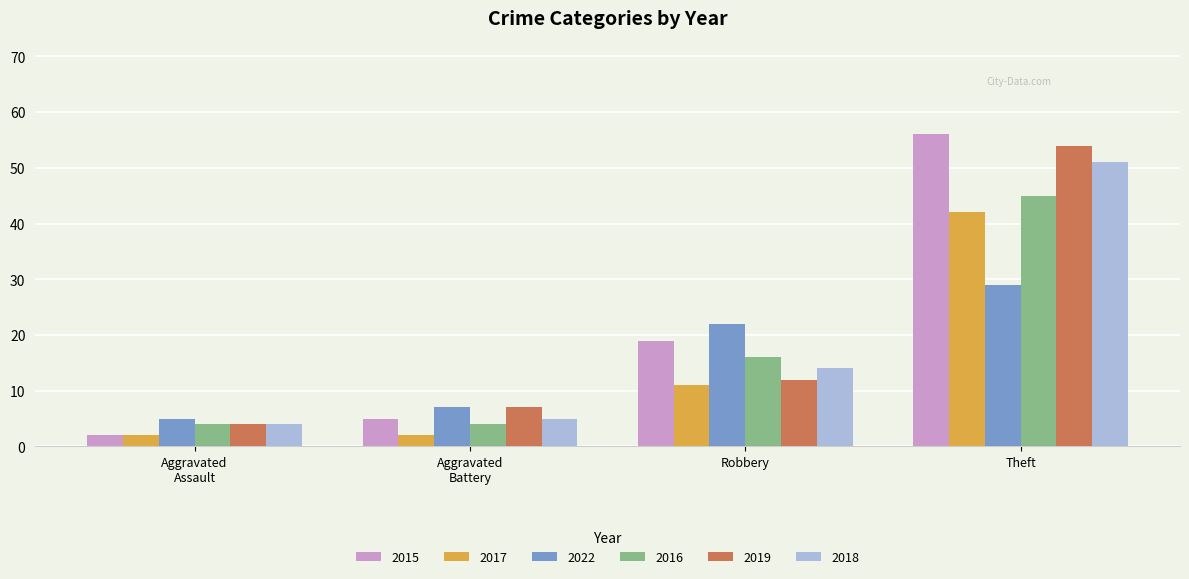

What is the sum of all 2022 values?

63